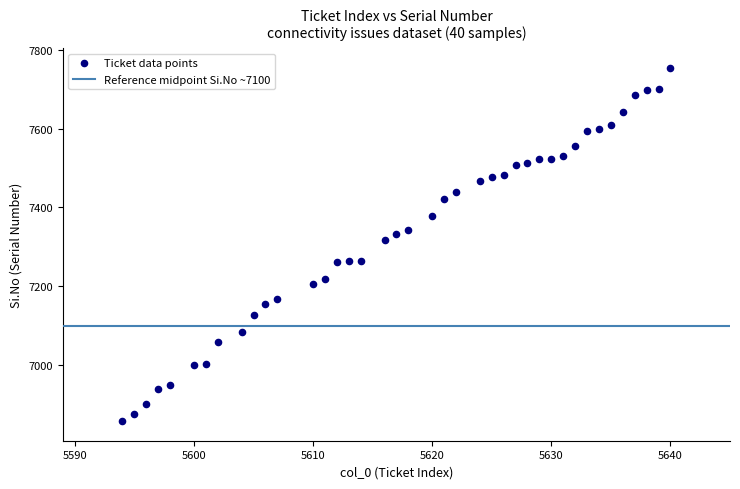

What is the range of Y values (max minus min)?

896